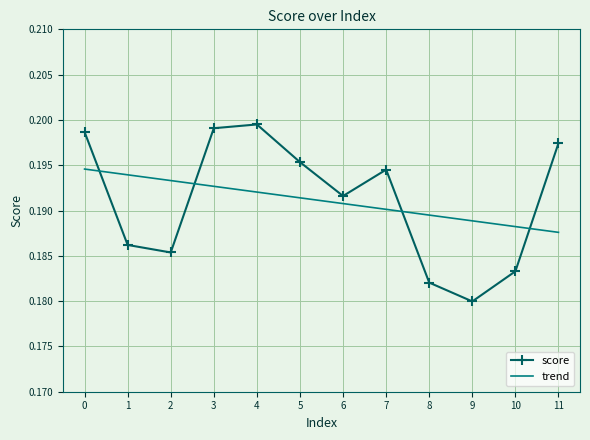

Which series changed the most between 2 and 4?

score